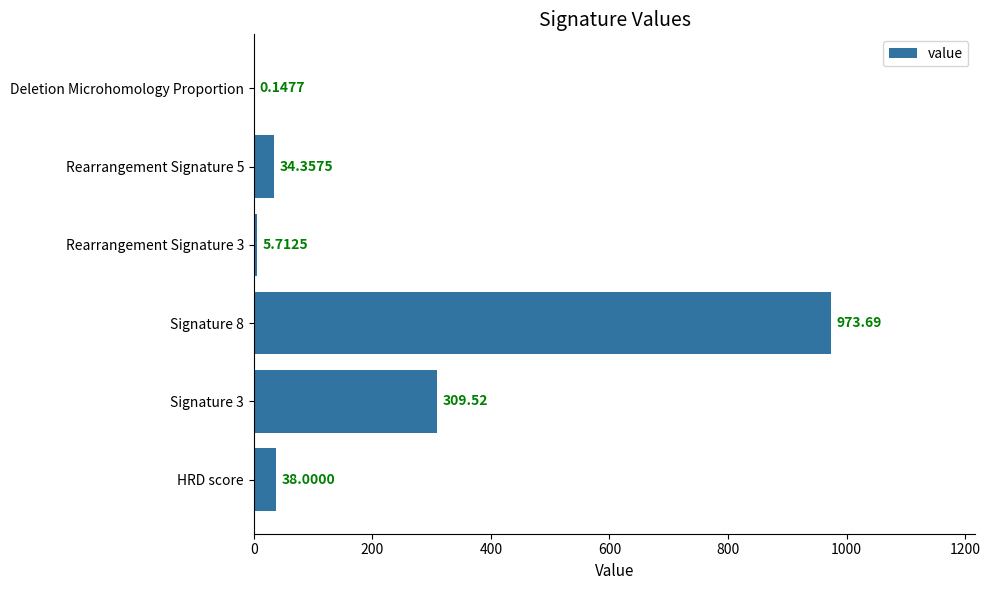

What is the change in value from Signature 8 to Deletion Microhomology Proportion?

-973.5